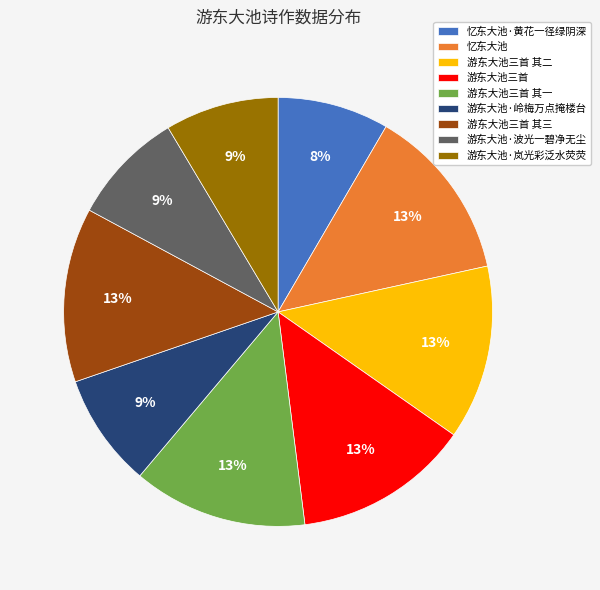

How many segments does this pie chart have?

9